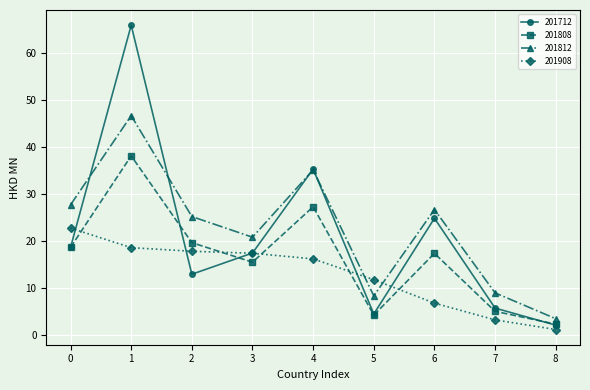

Rank the series by their average value, from highest to lowest.

201812, 201712, 201808, 201908